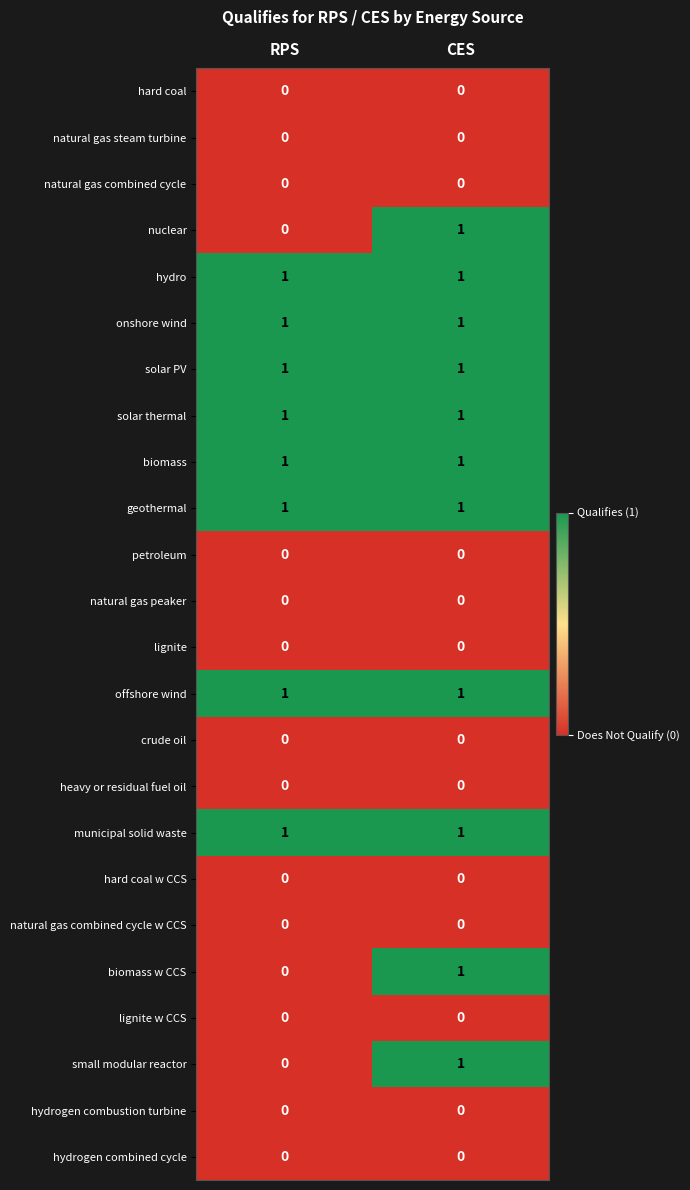

Is it true that hydrogen combined cycle equals 0 at RPS?

True